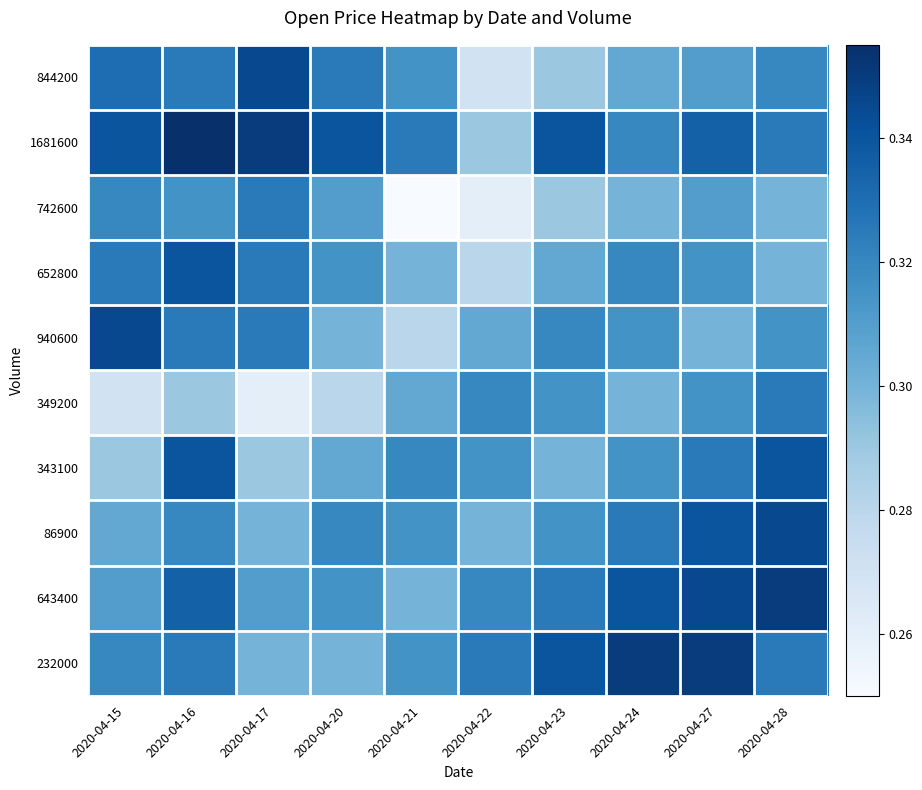

Rank the series at 2020-04-17 from lowest to highest value.

349200, 343100, 86900, 232000, 643400, 742600, 652800, 940600, 844200, 1681600